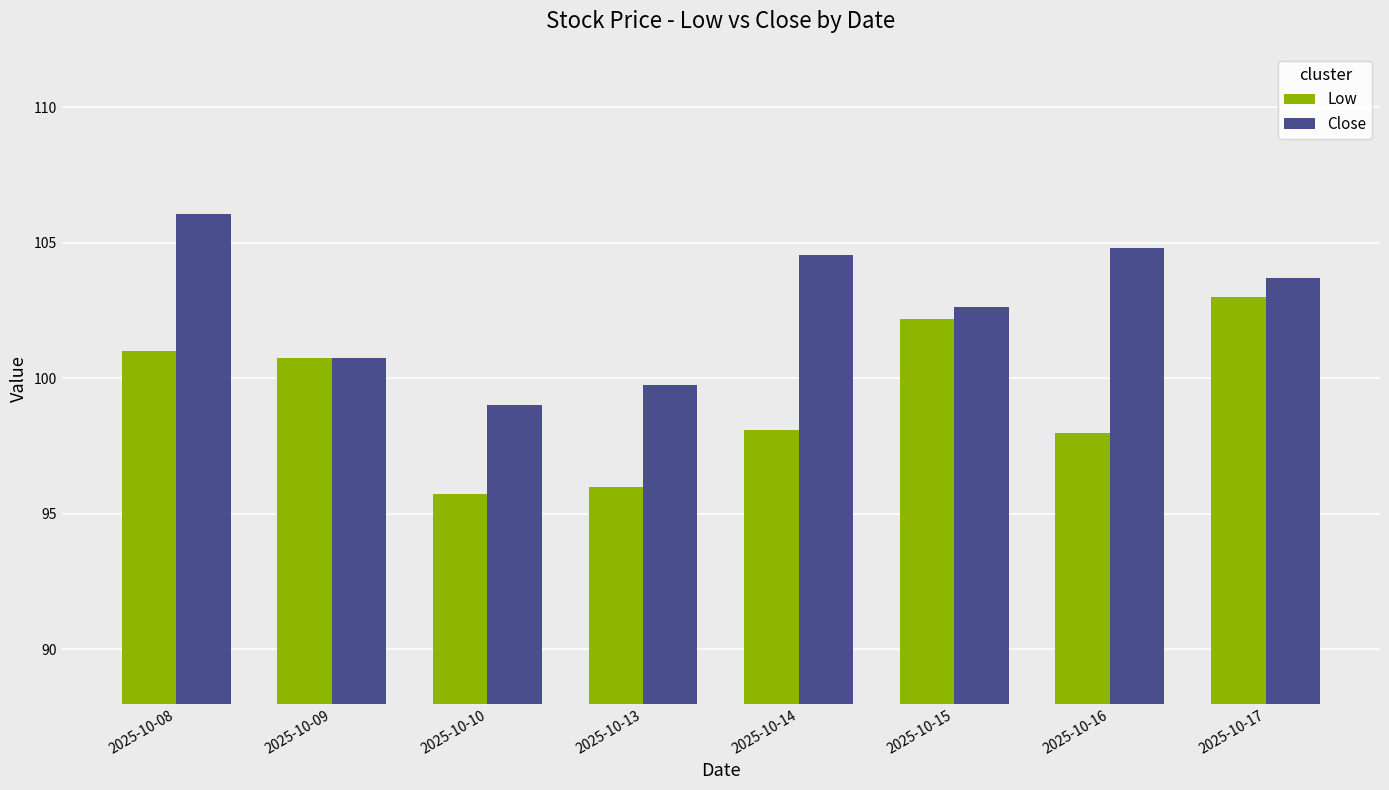

Rank the series by their maximum value, from highest to lowest.

Close, Low